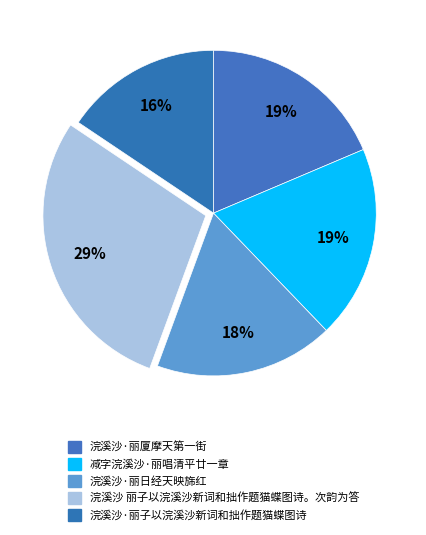

Which category has the biggest portion of the pie?

浣溪沙 丽子以浣溪沙新词和拙作题猫蝶图诗。次韵为答